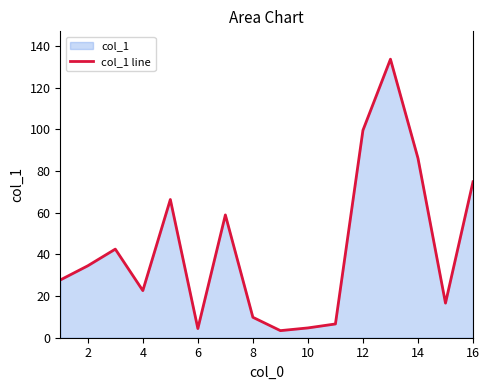

Is it true that the value at 12 is 99.5?

True